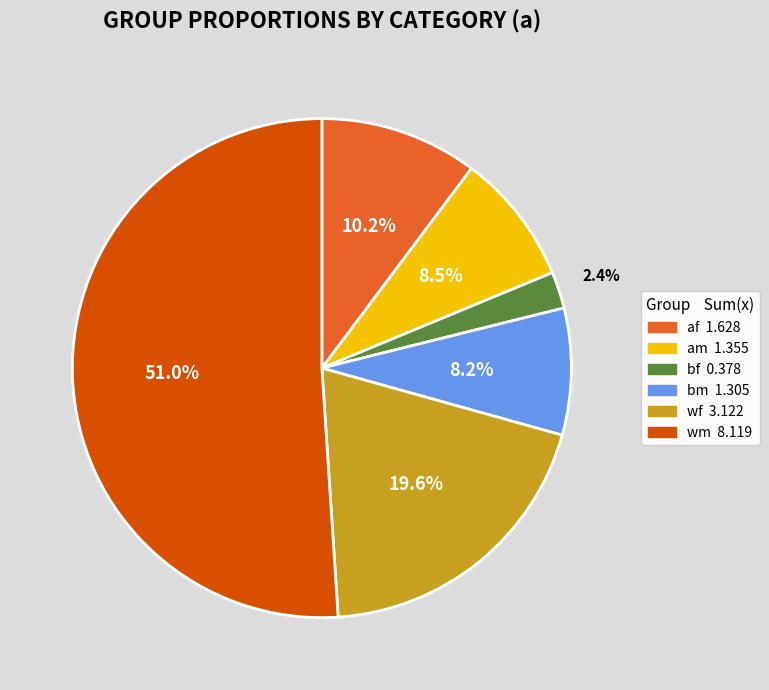

Which category has the smallest portion of the pie?

bf